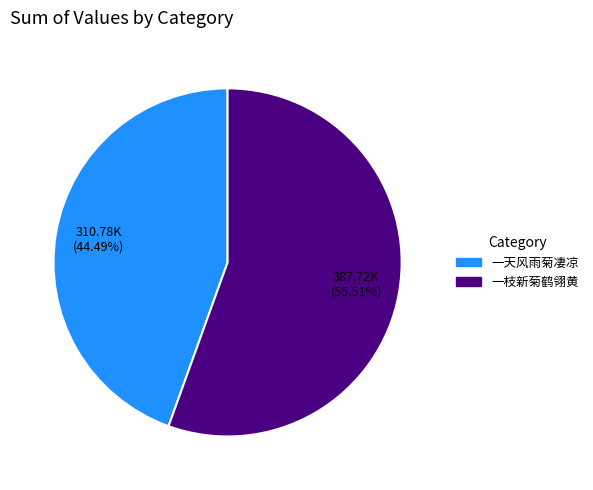

Is there any slice that represents more than half of the pie?

Yes